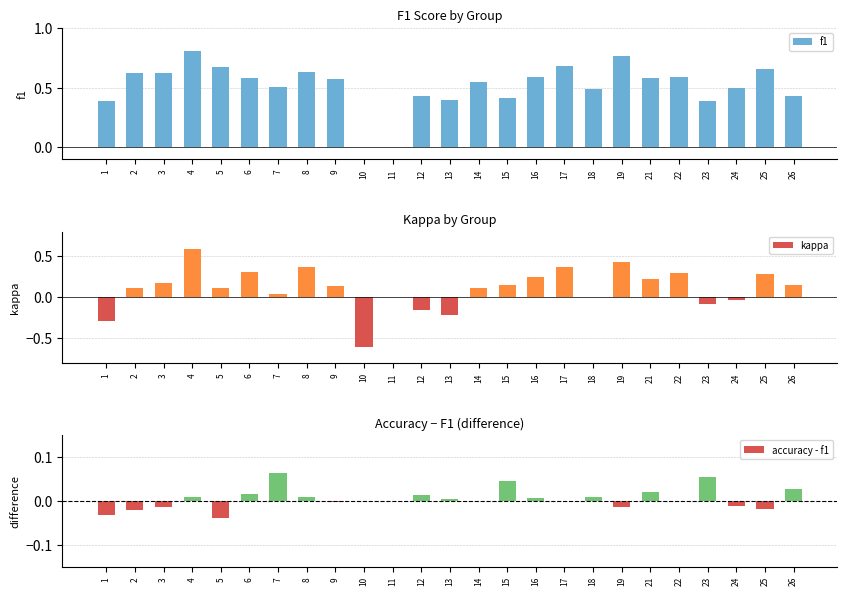

Which series has the largest range (max minus min)?

kappa